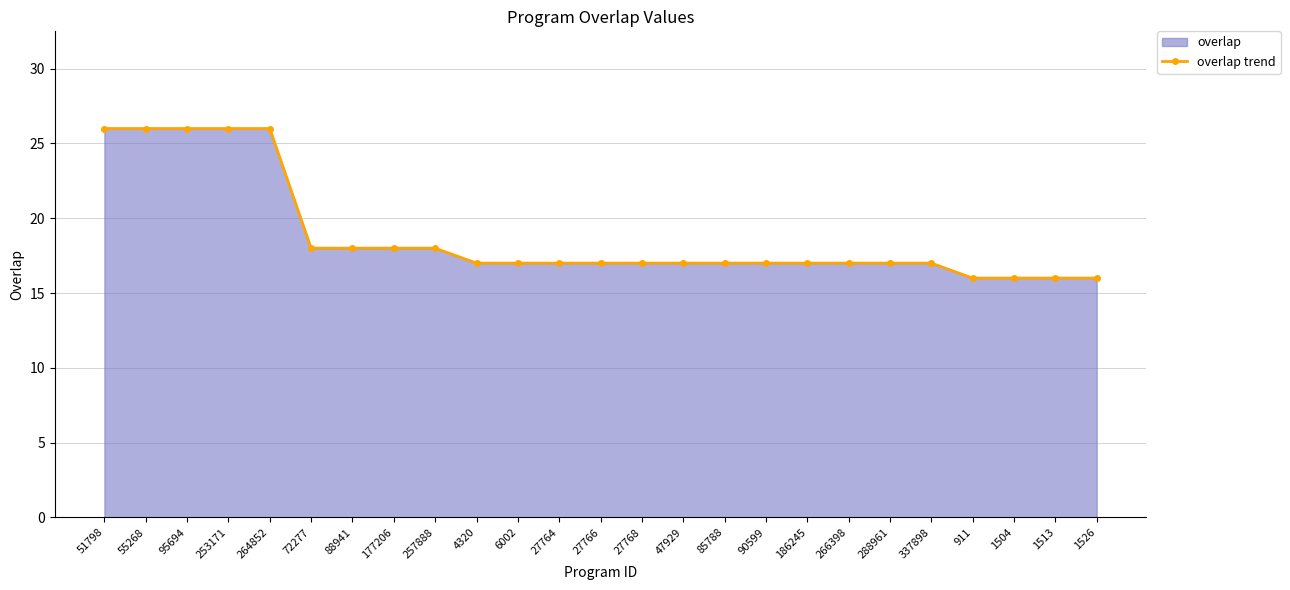

Does the chart display data point markers on the line(s)?

Yes